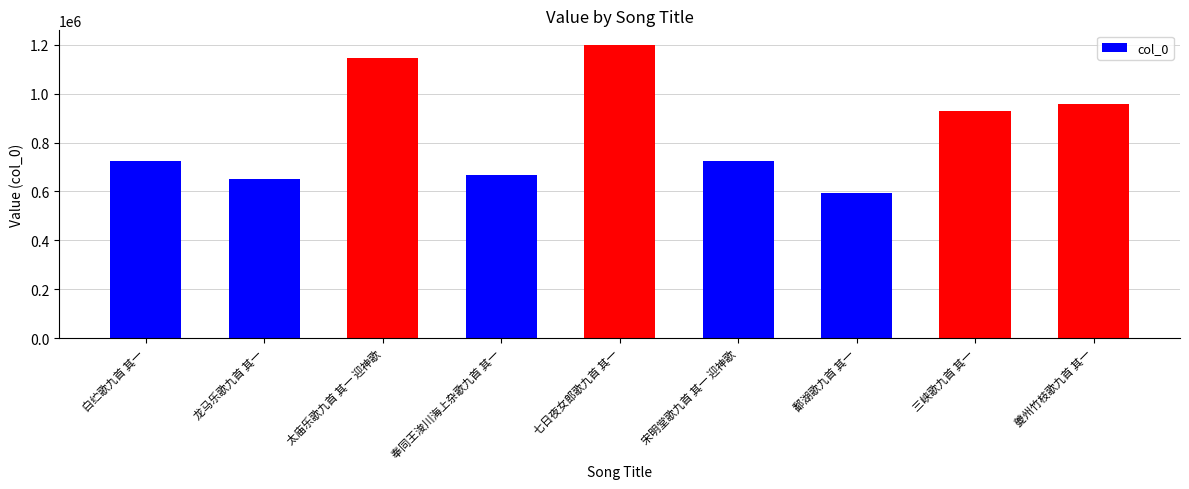

Where is the data nearest to the value 895416?

三峡歌九首 其一